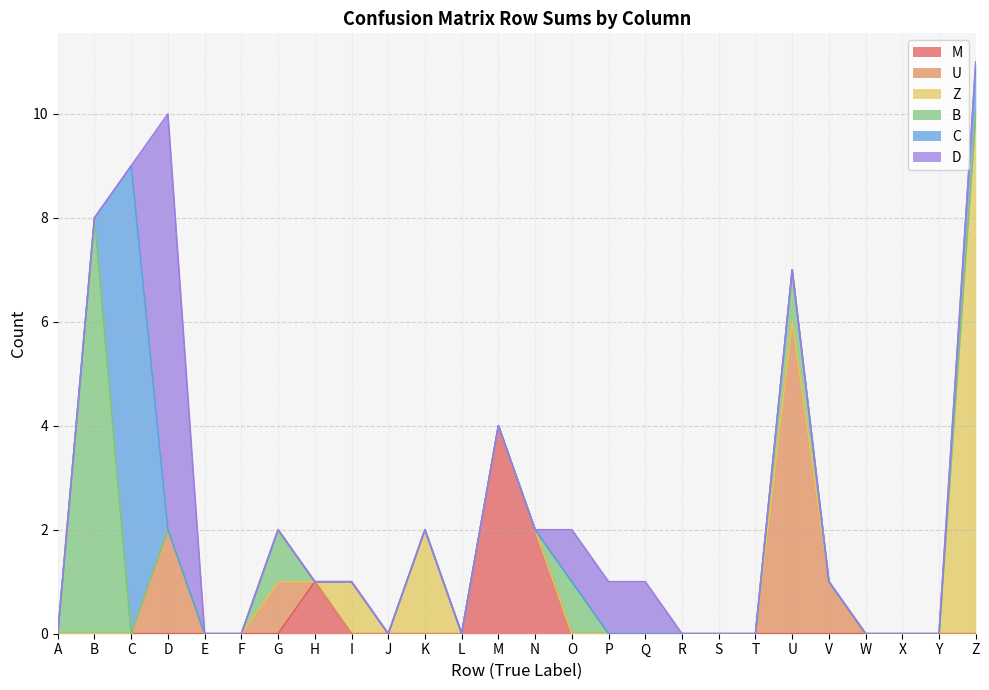

How many values in U are above zero?

4